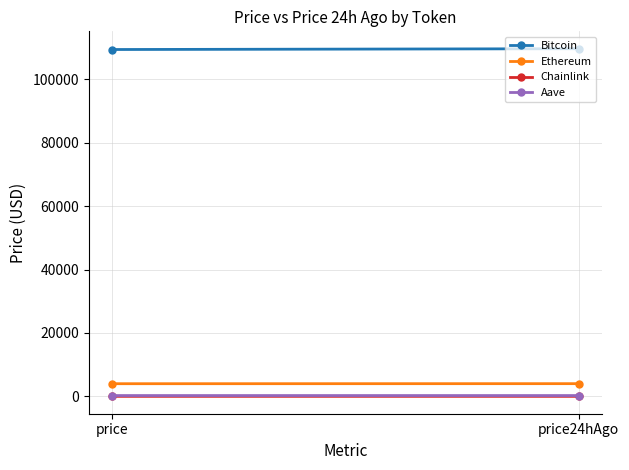

How many Aave values are between 266 and 269?

1